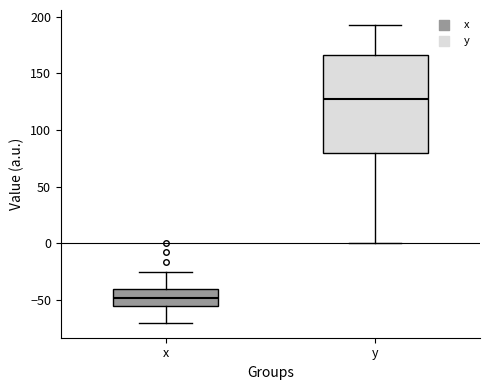

Where is the lower edge of the box for y on the y-axis? The values are not printed on the chart, so give them approximately, as read against the axis.

80